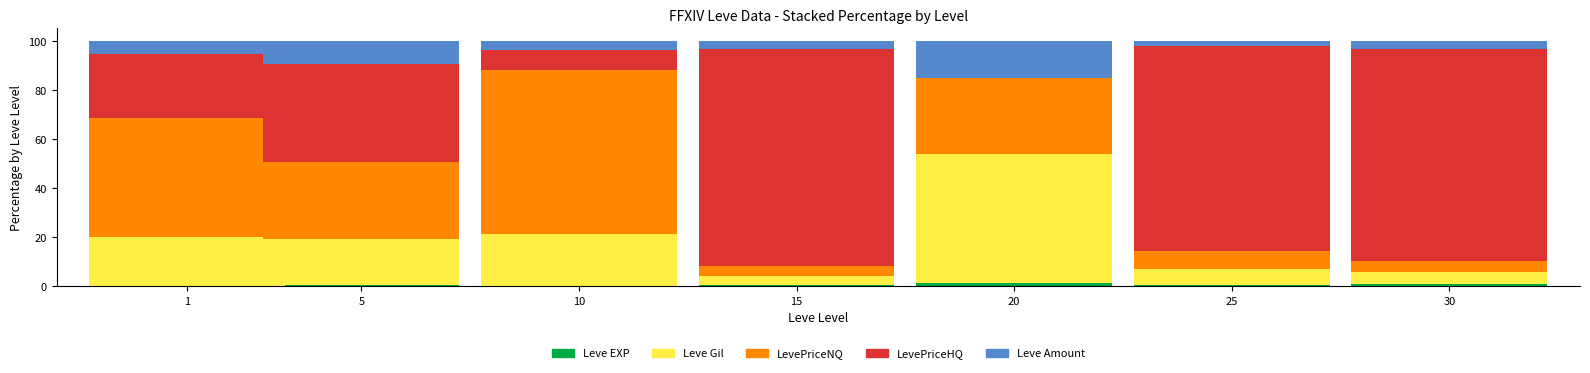

What is the sum of all Leve EXP values?

3.4